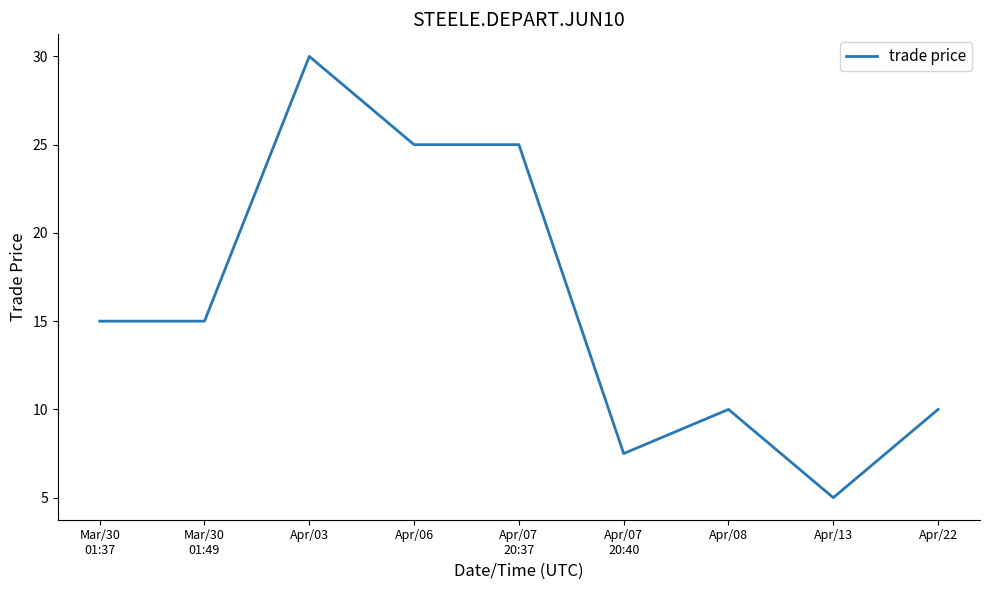

At which category does the chart reach its minimum across all series?

Apr/13